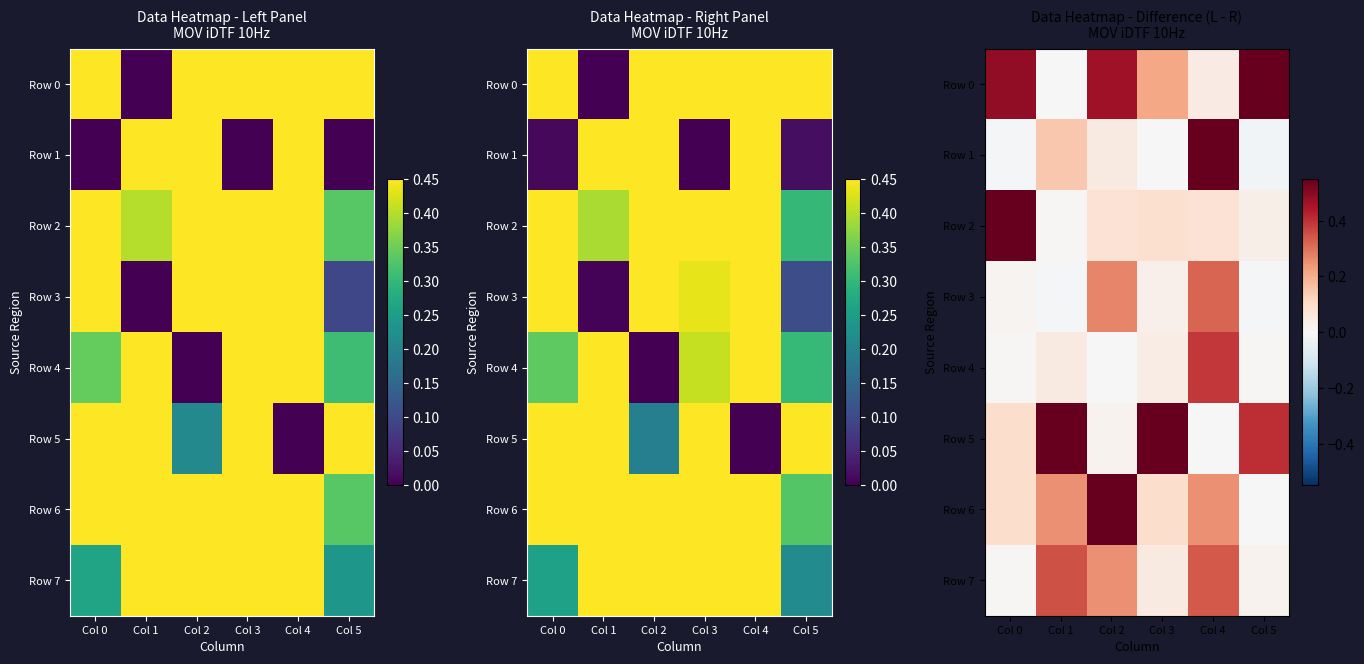

Rank the series at Col 2 from lowest to highest value.

Row 4, Row 5, Row 1, Row 2, Row 7, Row 3, Row 0, Row 6